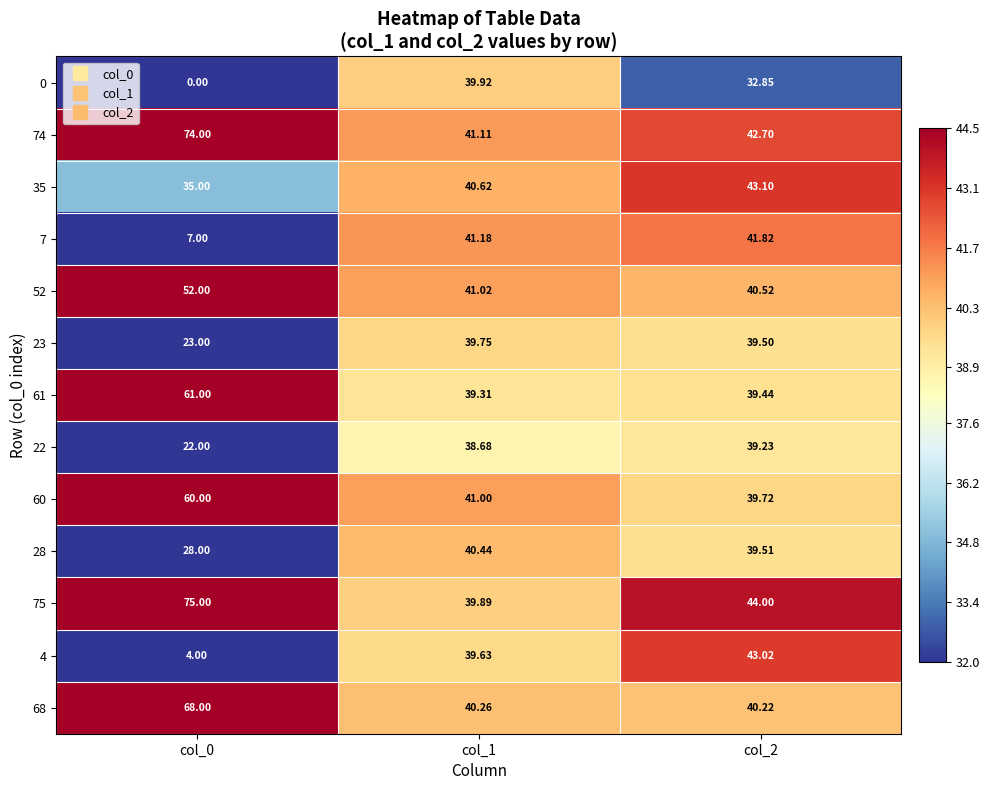

Is the value of 52 at col_2 greater than the value of 23 at col_2?

Yes